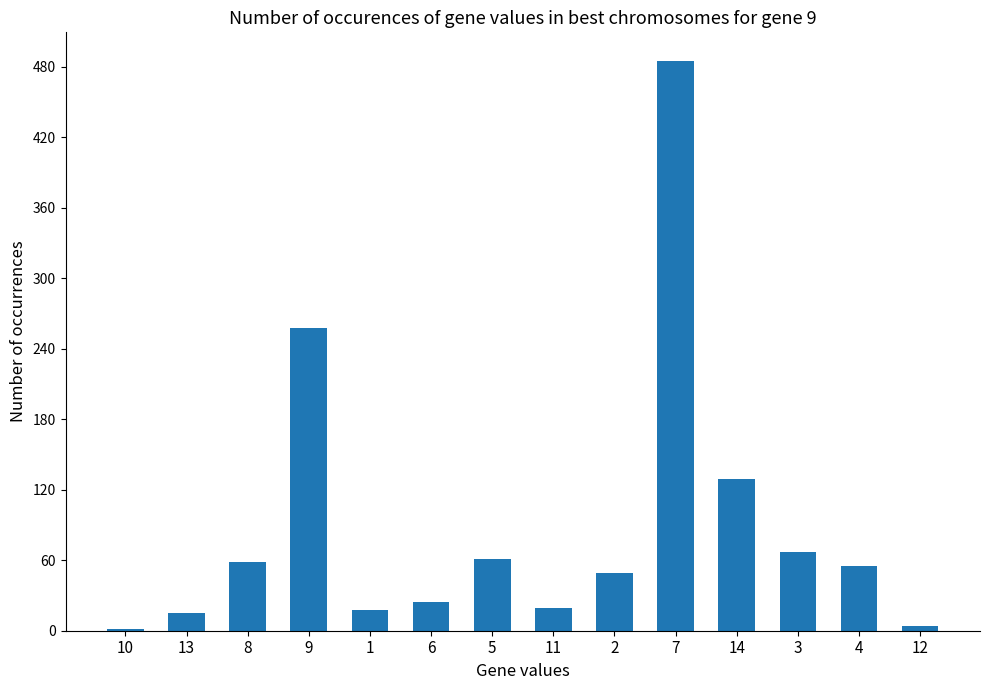

What is the sum of the values at 4 and 8?

113.2